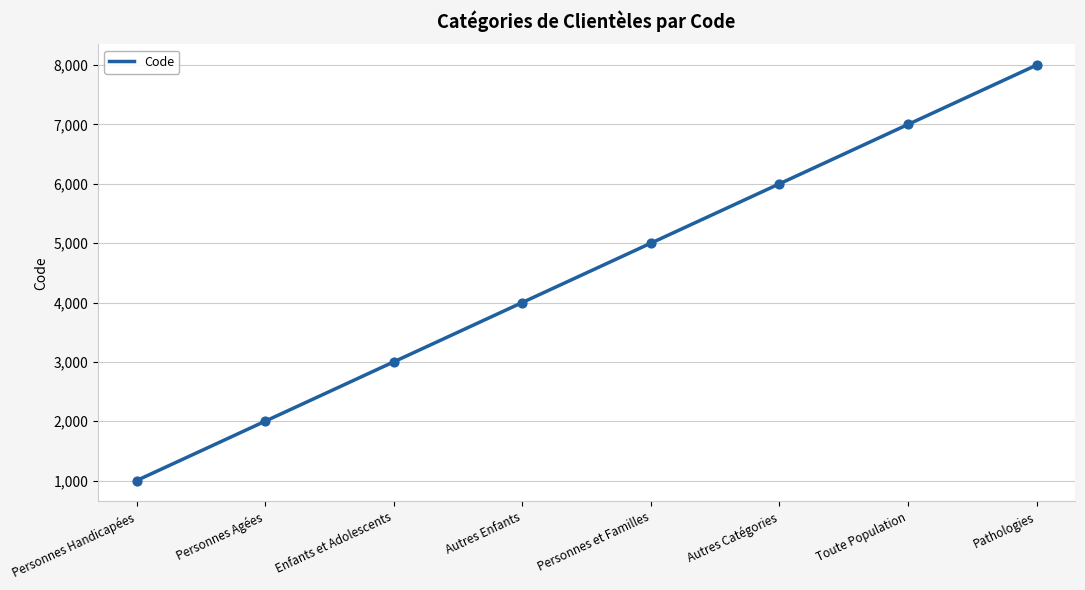

What is the change in value from Personnes Handicapées to Toute Population?

+6000